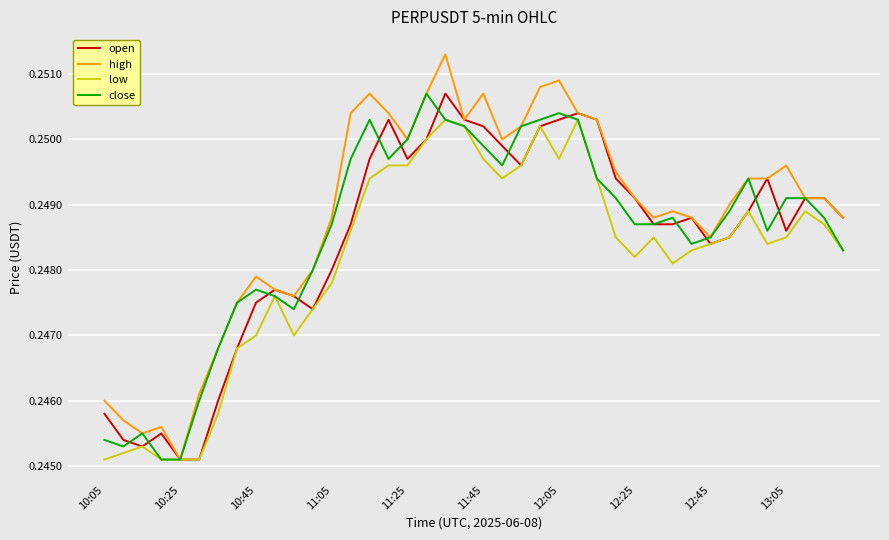

Which series has the largest total across all categories?

high